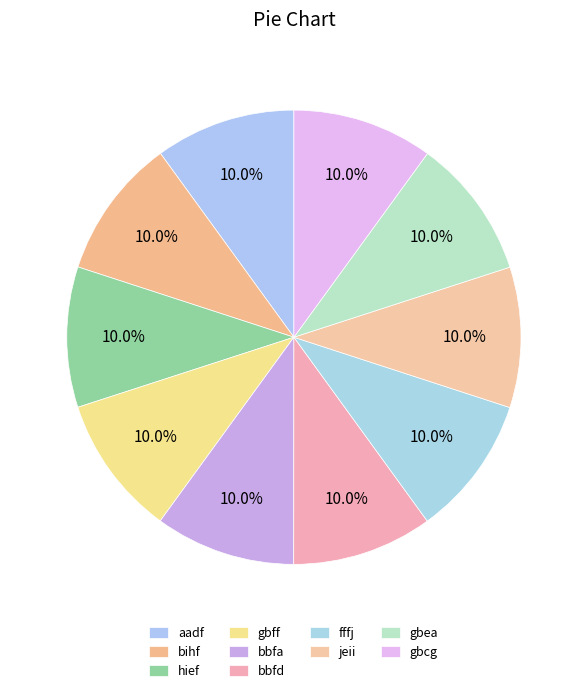

How many segments does this pie chart have?

10